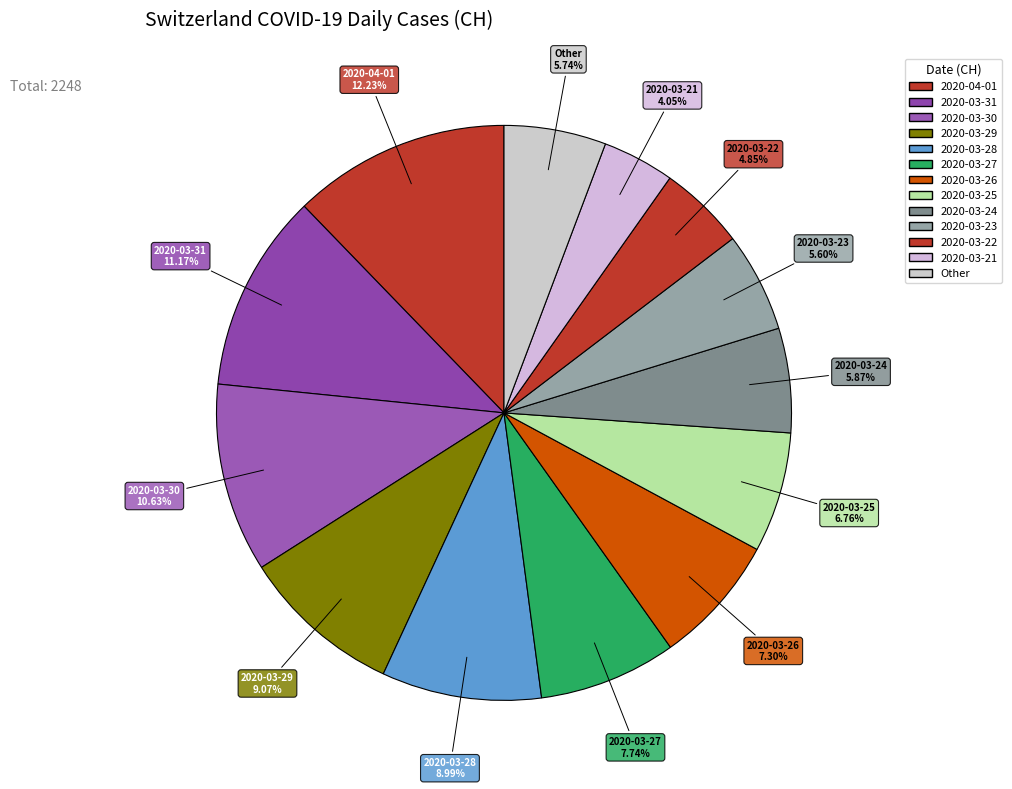

How many segments does this pie chart have?

13